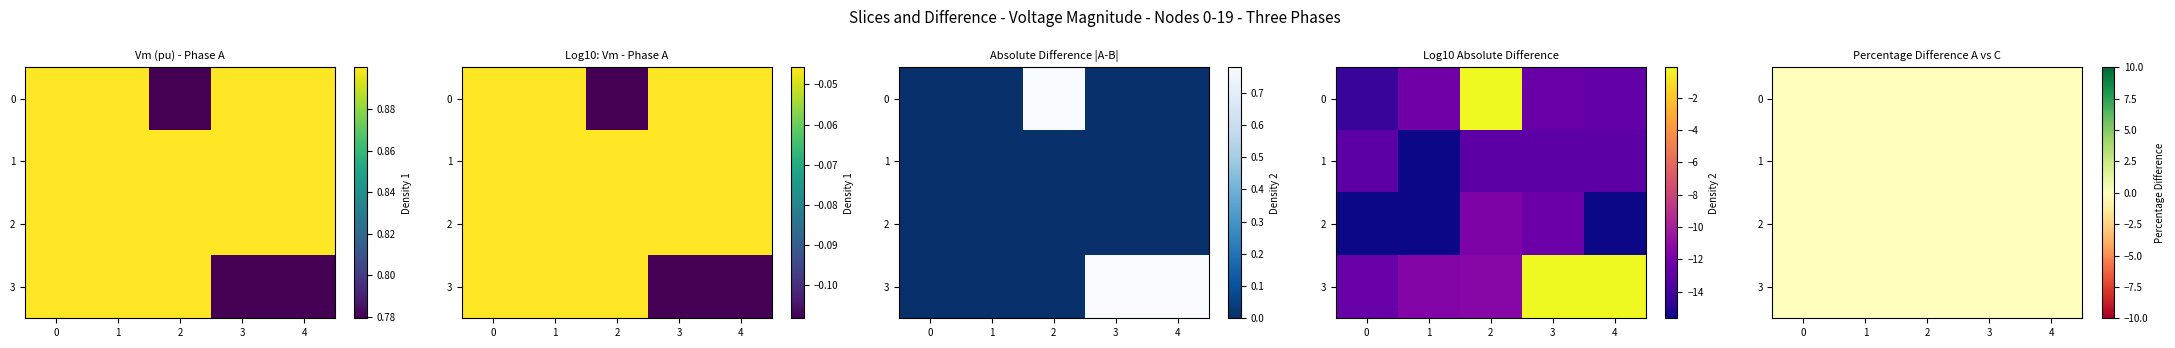

Which category has the highest value across all series?

2